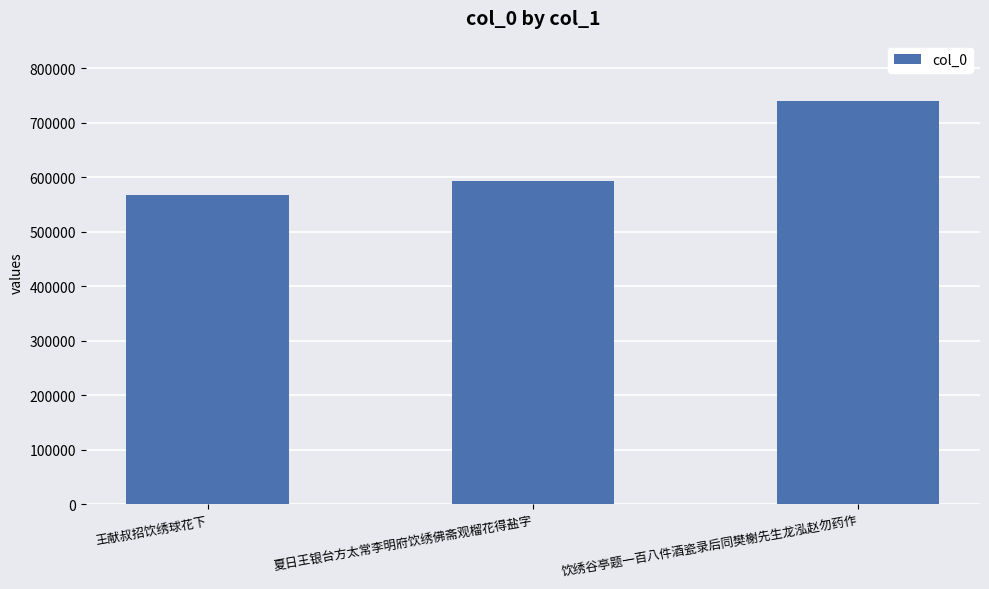

List the labels in order of value, largest first.

饮绣谷亭题一百八件酒瓷录后同樊榭先生龙泓赵勿药作, 夏日王银台方太常李明府饮绣佛斋观榴花得盐字, 王献叔招饮绣球花下